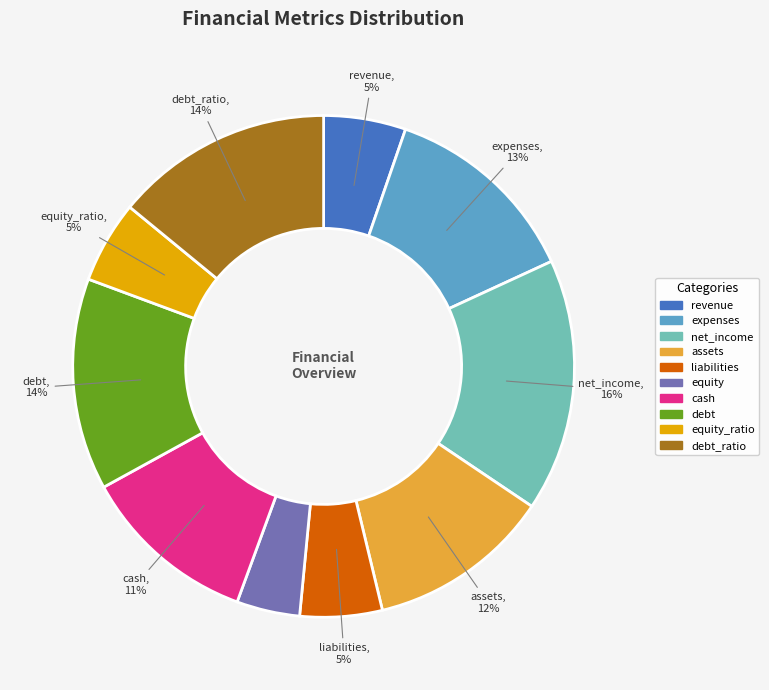

Is there a majority slice in this chart?

No